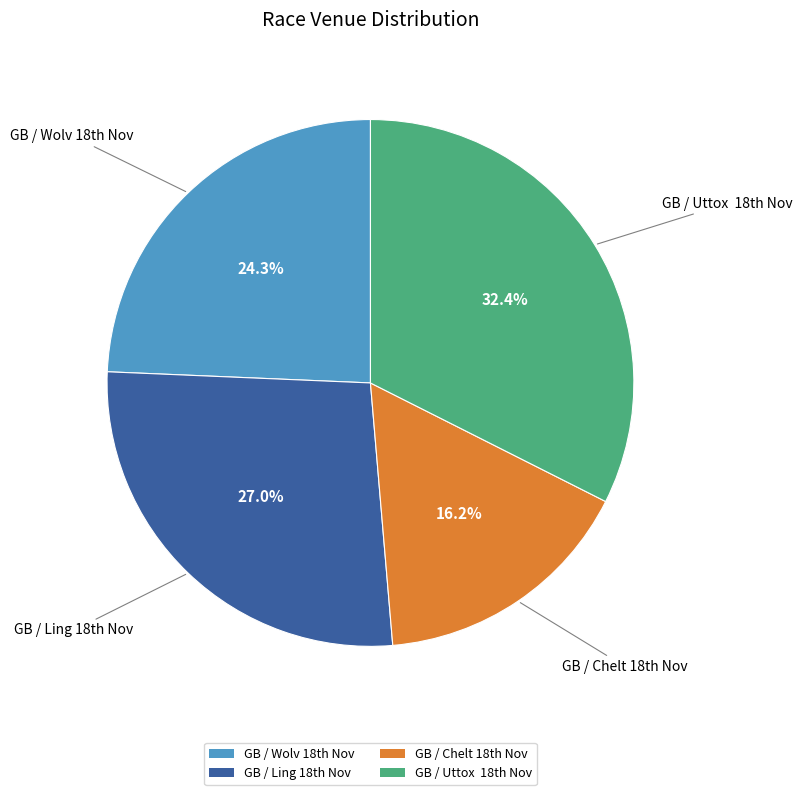

To the nearest percent, what is the difference between the largest and smallest slice percentages?

16%